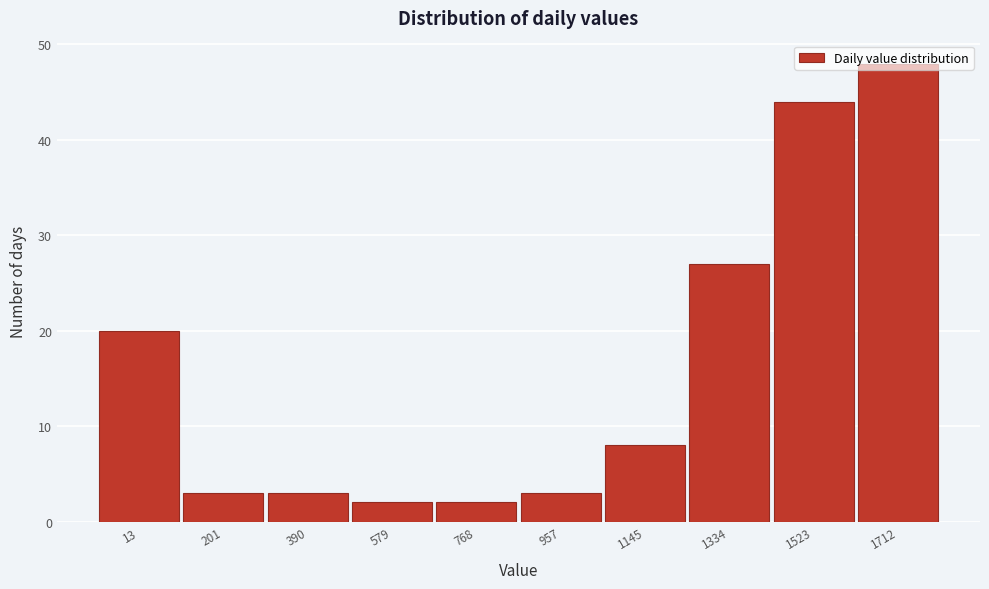

What is the difference between the maximum and minimum values?

46